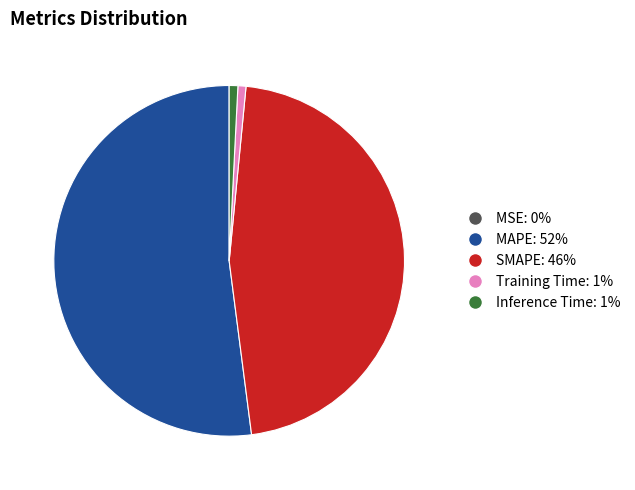

Which category has the biggest portion of the pie?

MAPE